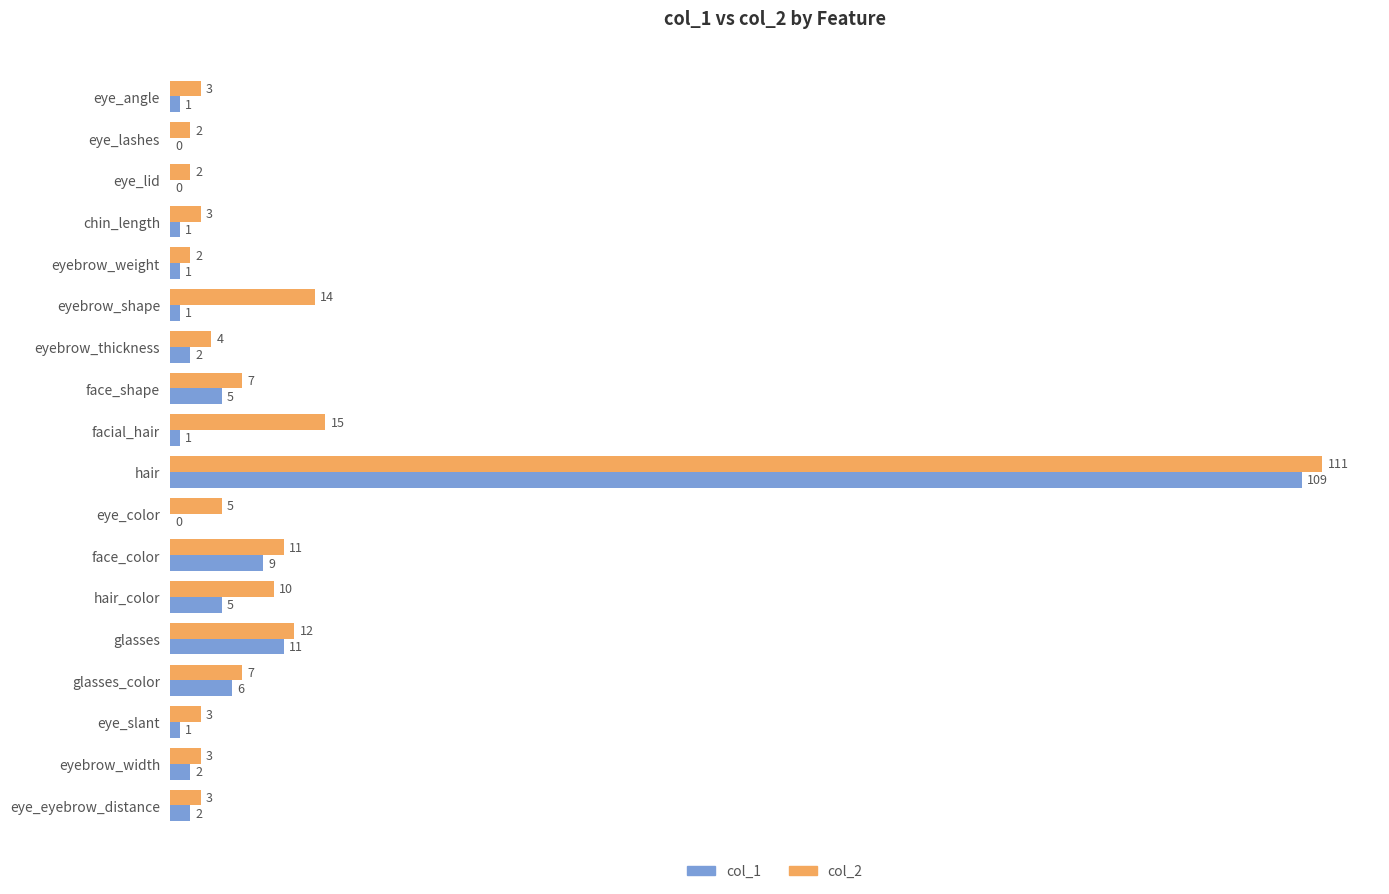

What is the sum of all col_2 values?

217